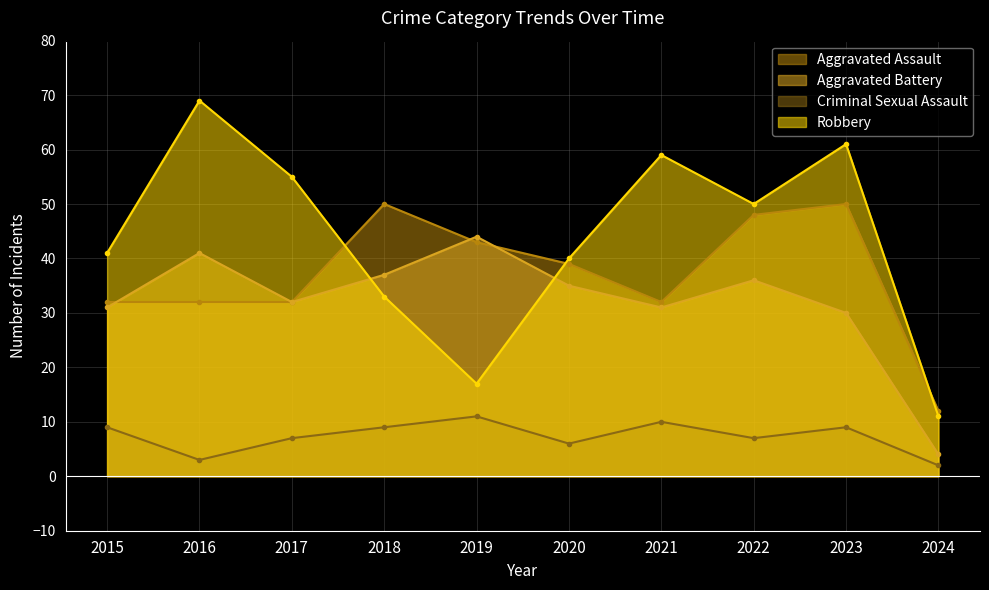

The Criminal Sexual Assault series shows 11 at 2022. True or false?

False